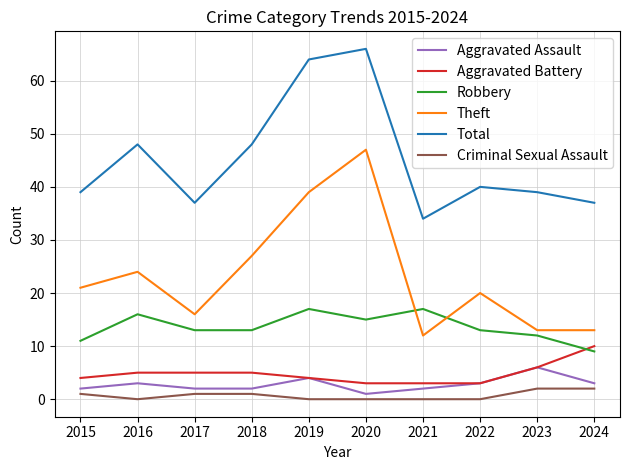

Does the chart display data point markers on the line(s)?

No